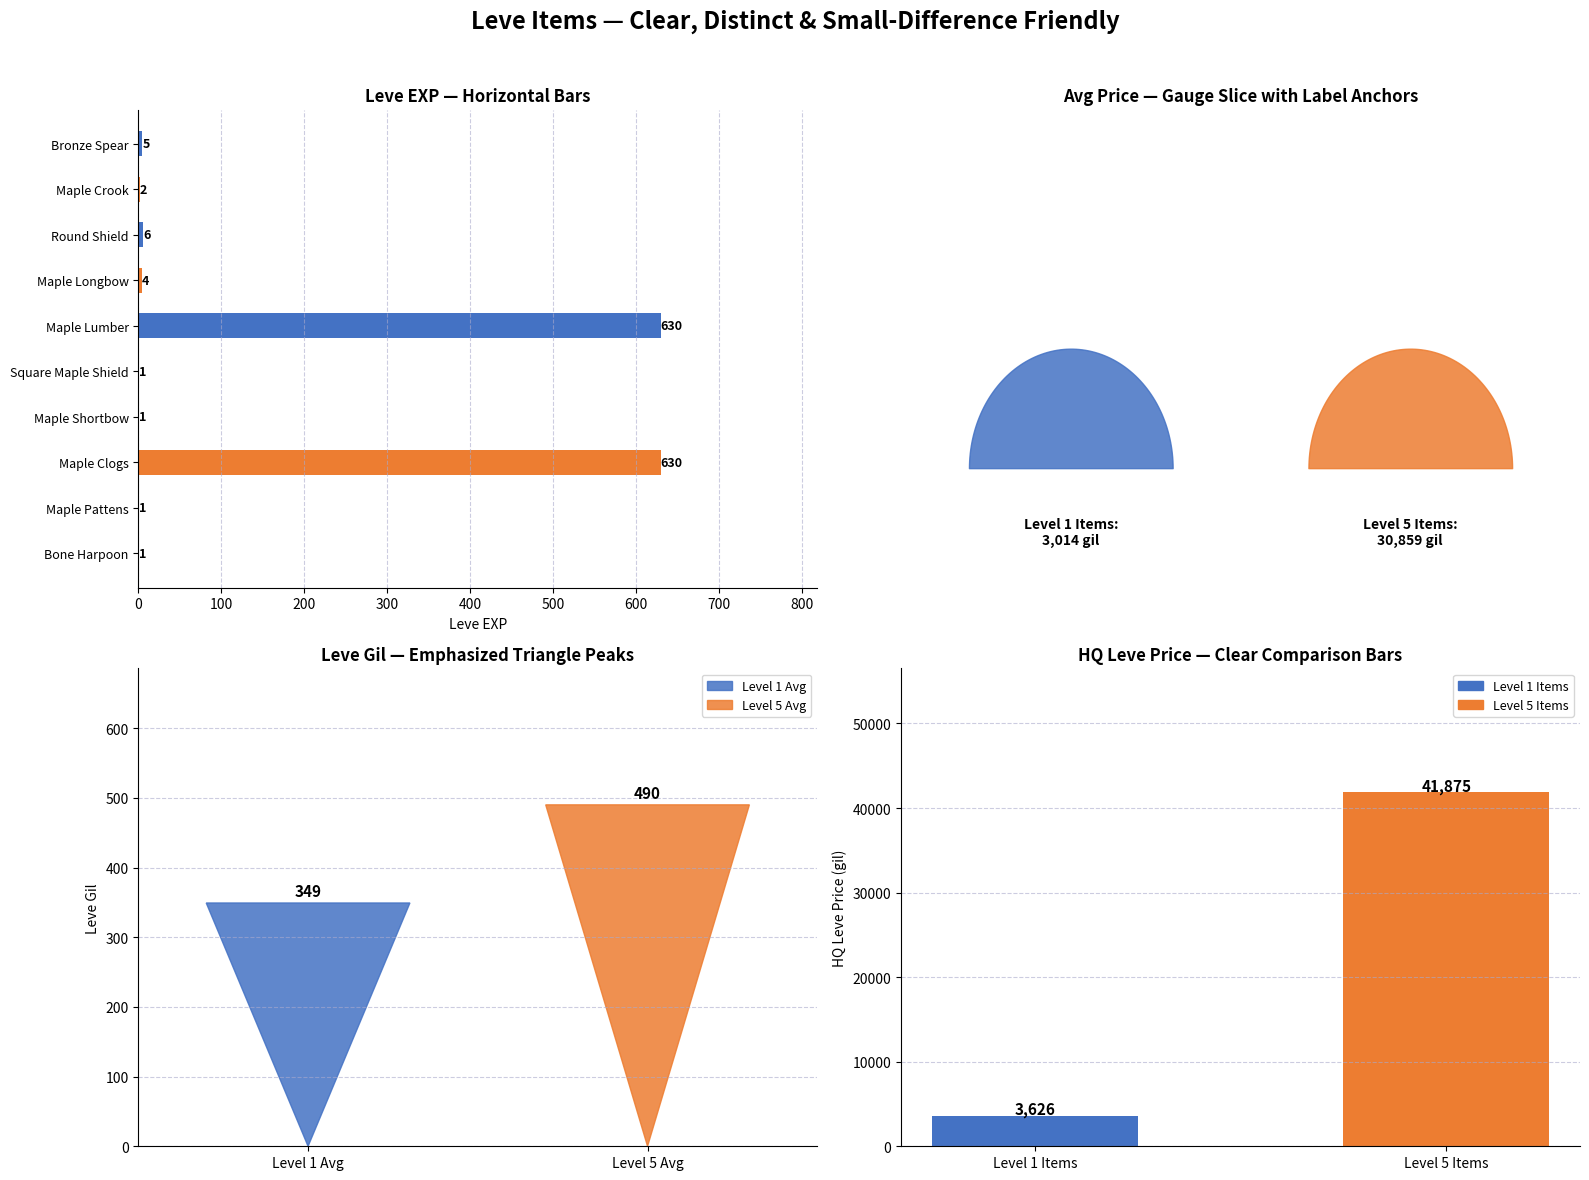

How many bars are there in total?

10